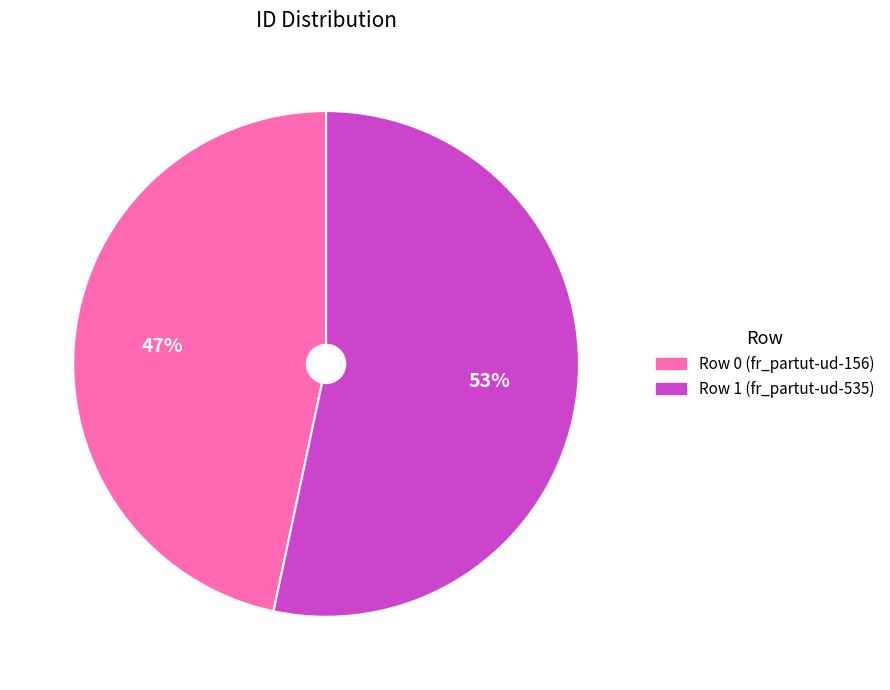

The Row 1 (fr_partut-ud-535) slice represents 46% of the pie. True or false?

False